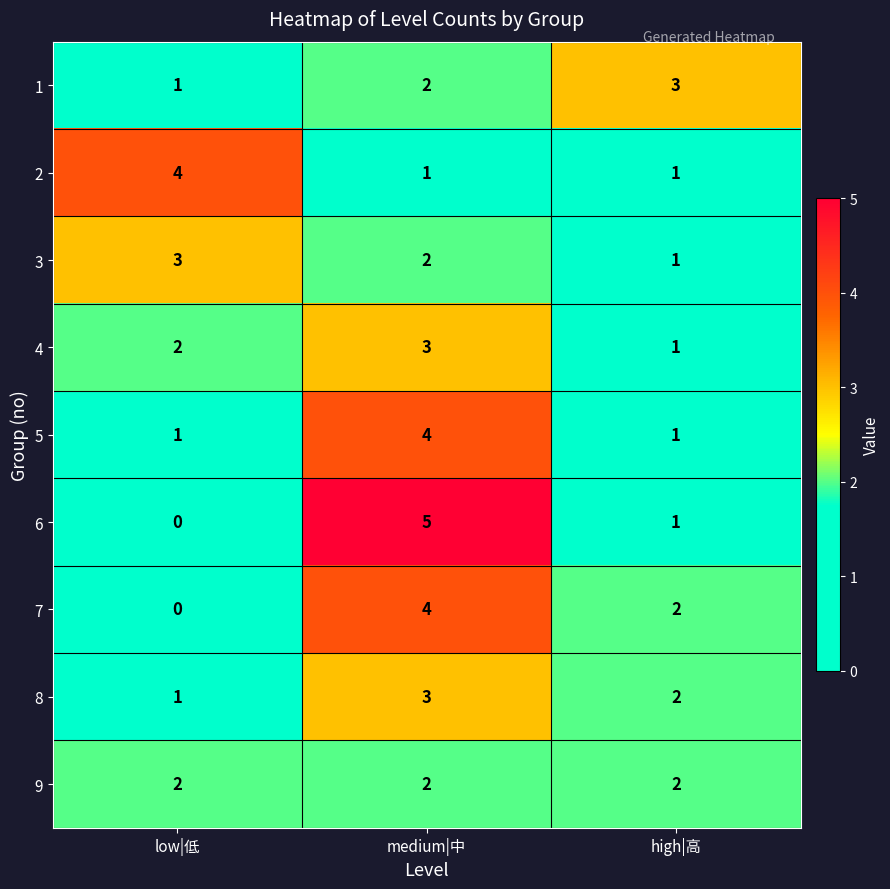

Where is 8 nearest to the value 2?

high|高